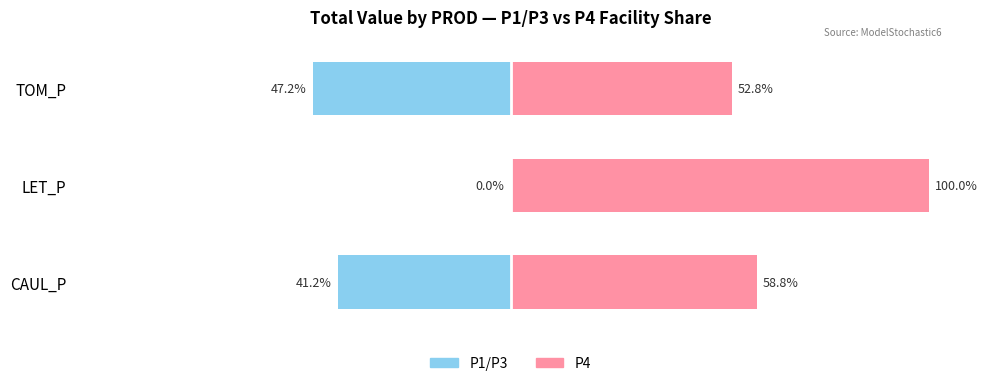

What are all the series names shown in the legend?

P1/P3 (left), P4 (right)